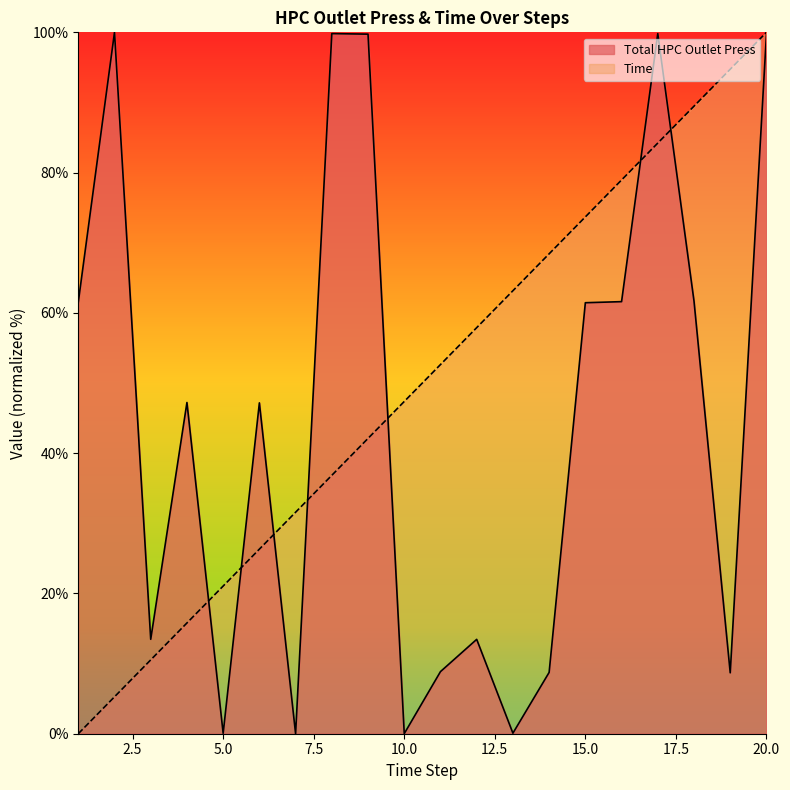

At which label does Total HPC Outlet Press first exceed 47?

1